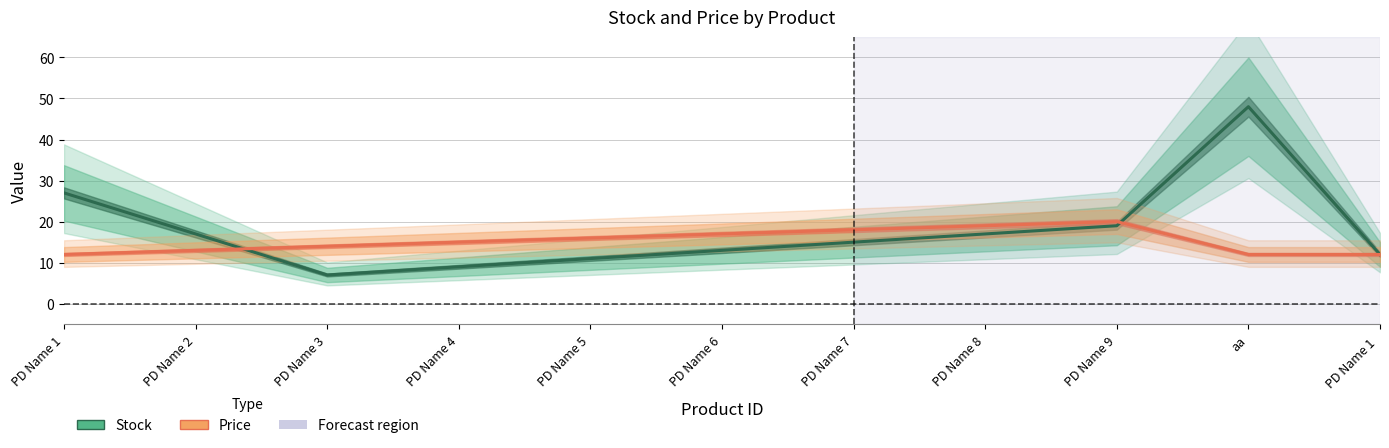

What is the difference between the Price values at PD Name 8 and PD Name 9?

1